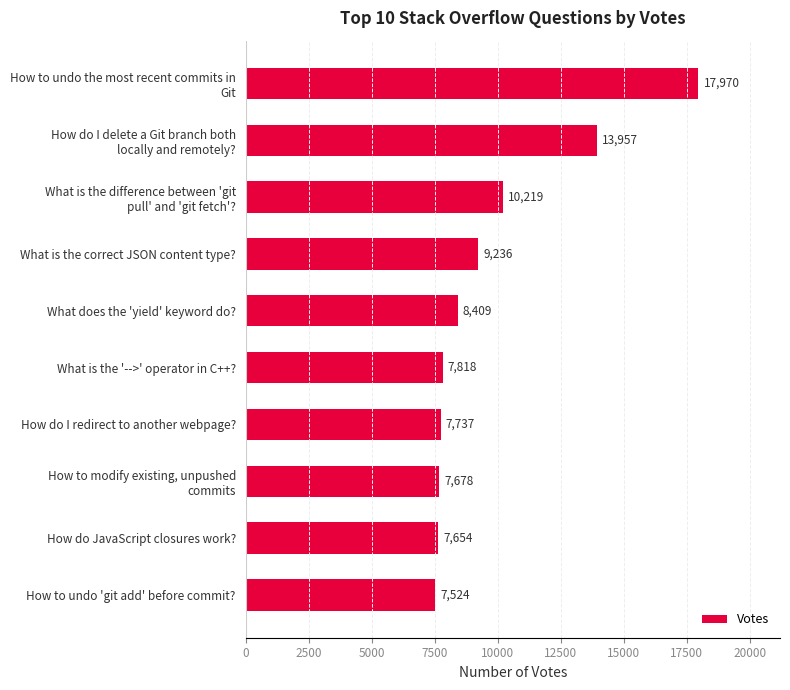

What is the value of the 8th bar from the top?

7678